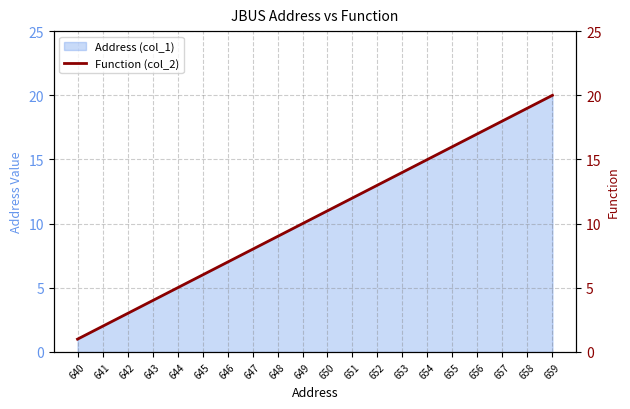

The value at 655 is 16. True or false?

True